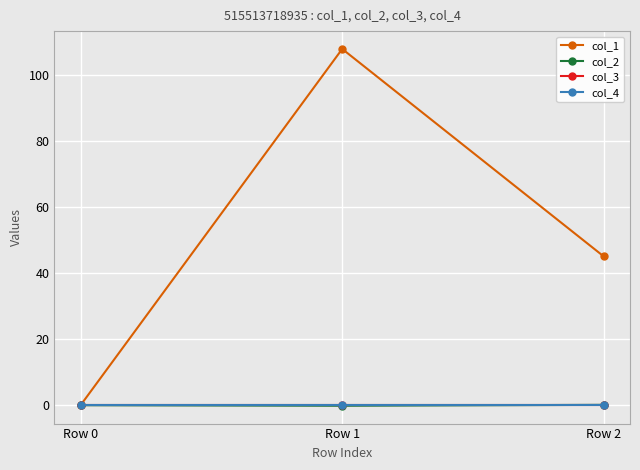

What is the greatest value displayed?

107.8